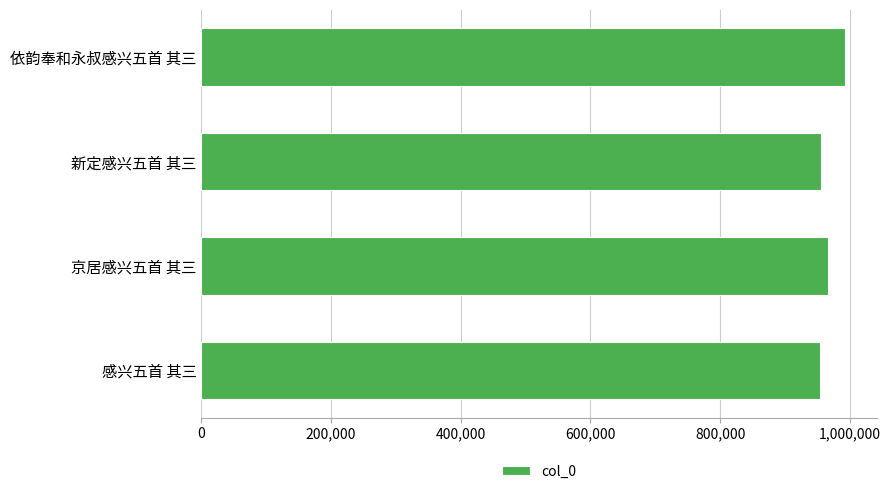

What is the sum of all values?

3868997